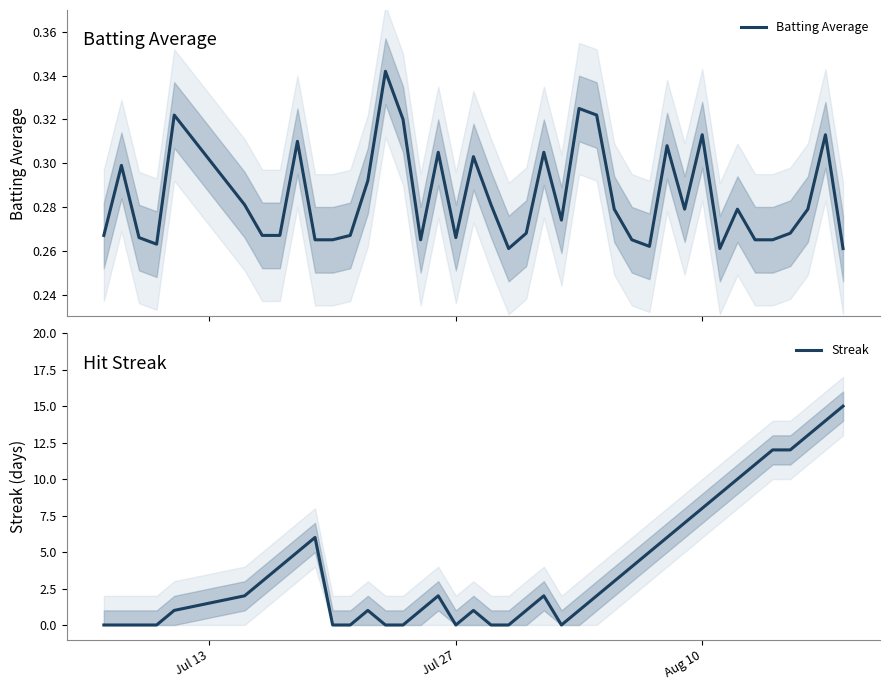

How many Batting Average values are between 0 and 1?

40